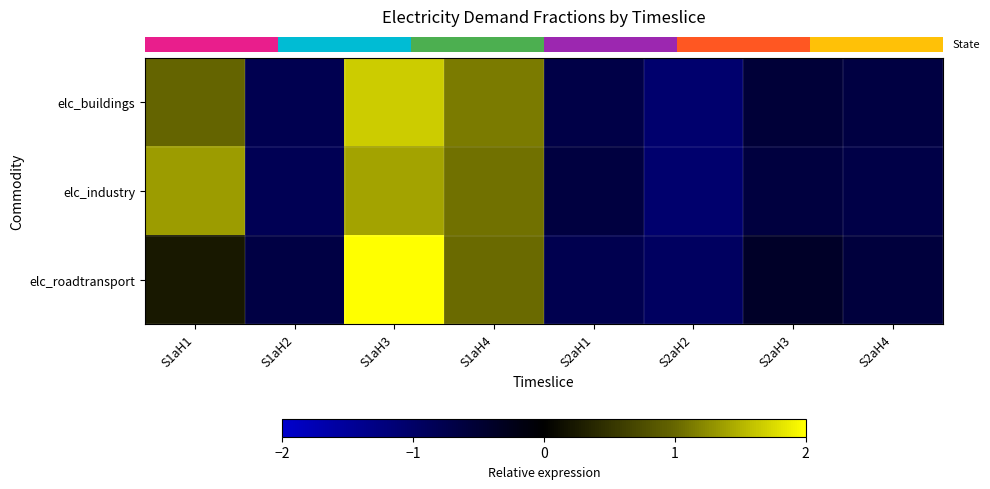

Rank the series by their average value, from lowest to highest.

row_1, row_2, row_0